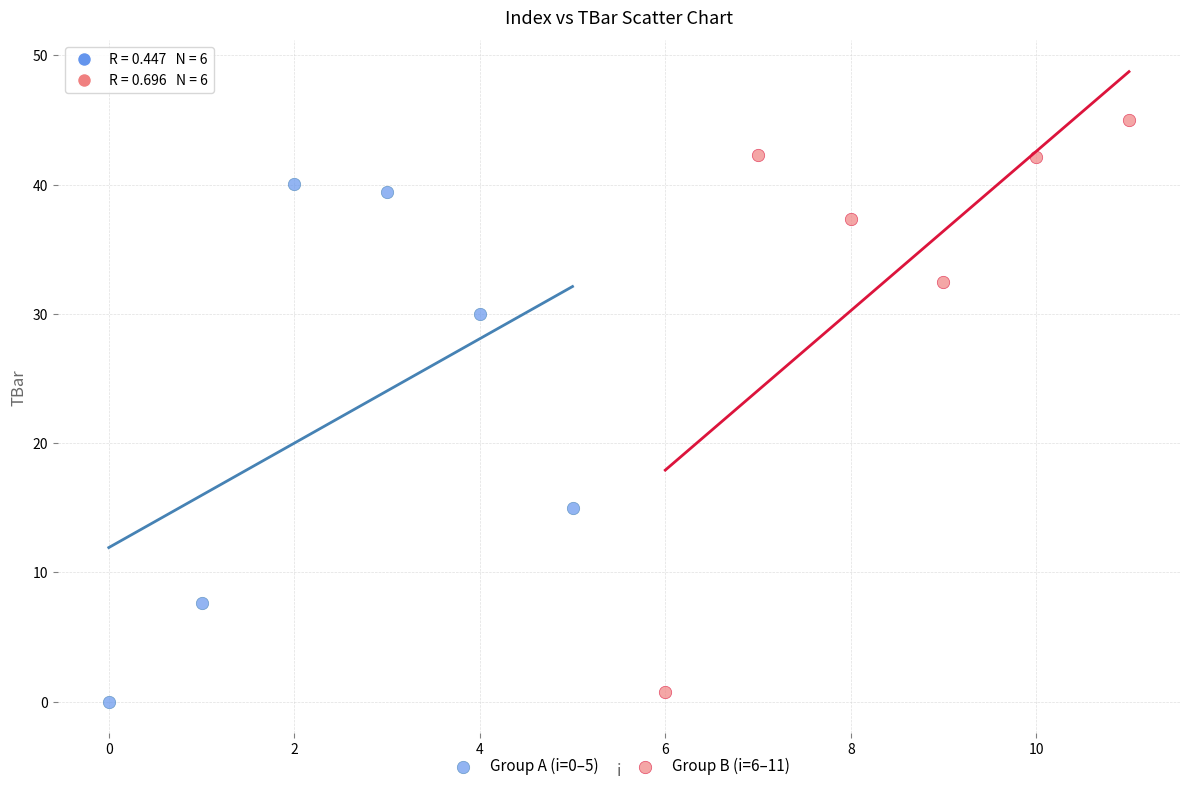

Which series has the largest Y range (max minus min)?

Group B (i=6–11)